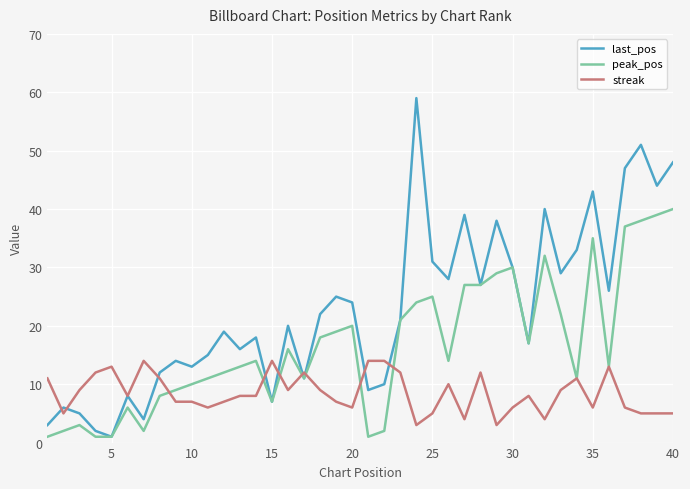

List the series in order of their peak value, lowest first.

streak, peak_pos, last_pos